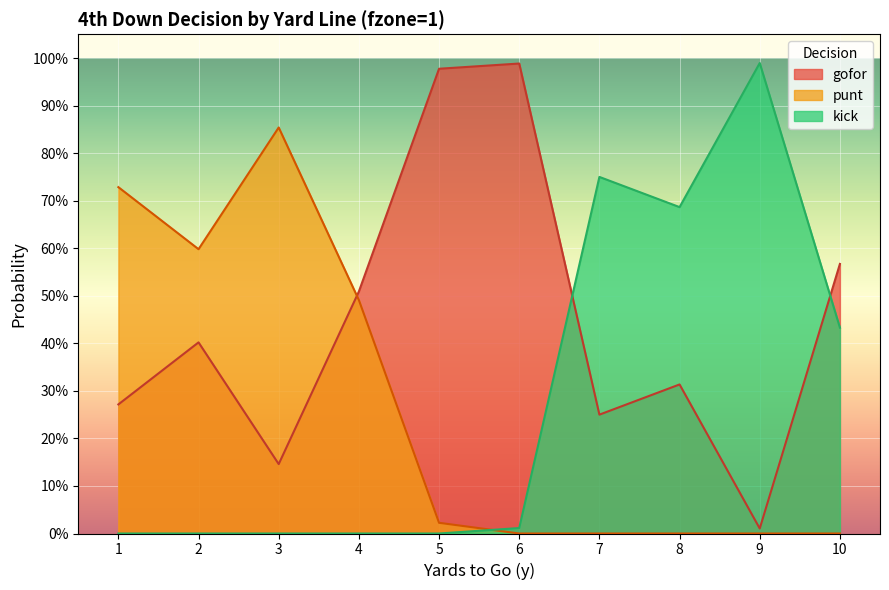

Rank the categories by punt value from lowest to highest.

6, 7, 8, 9, 10, 5, 4, 2, 1, 3